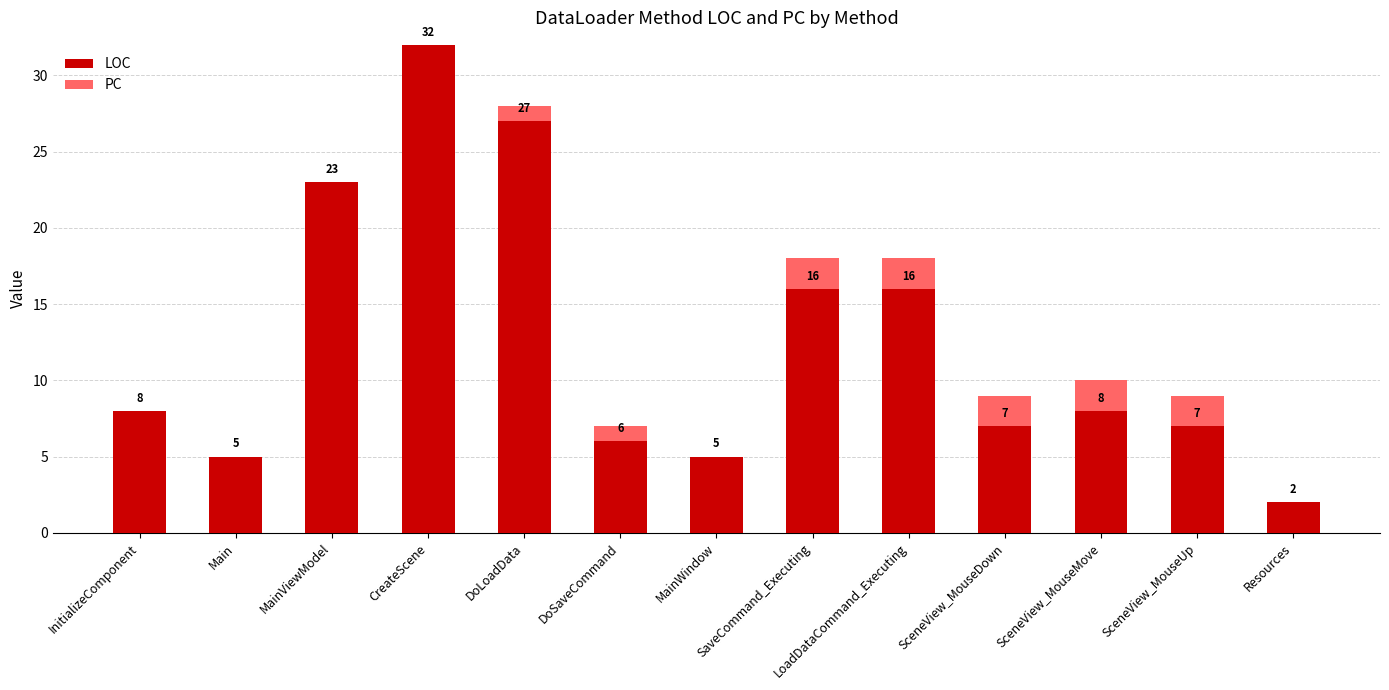

What is the sum of the LOC values at SceneView_MouseDown and Main?

12